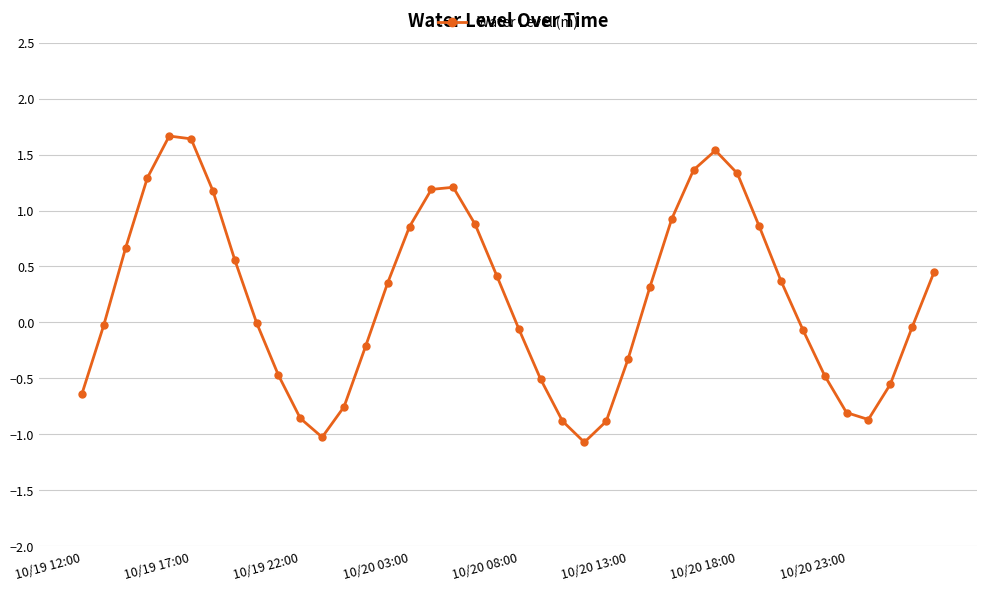

Does the chart have visible grid lines?

Yes